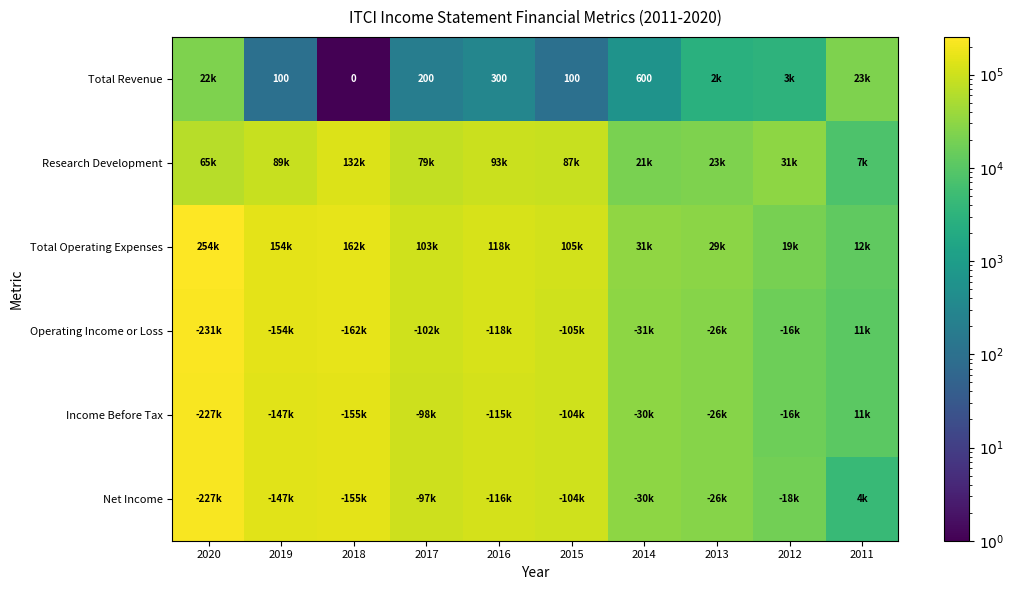

The value of Research Development at 2011 is 3091.3. True or false?

False